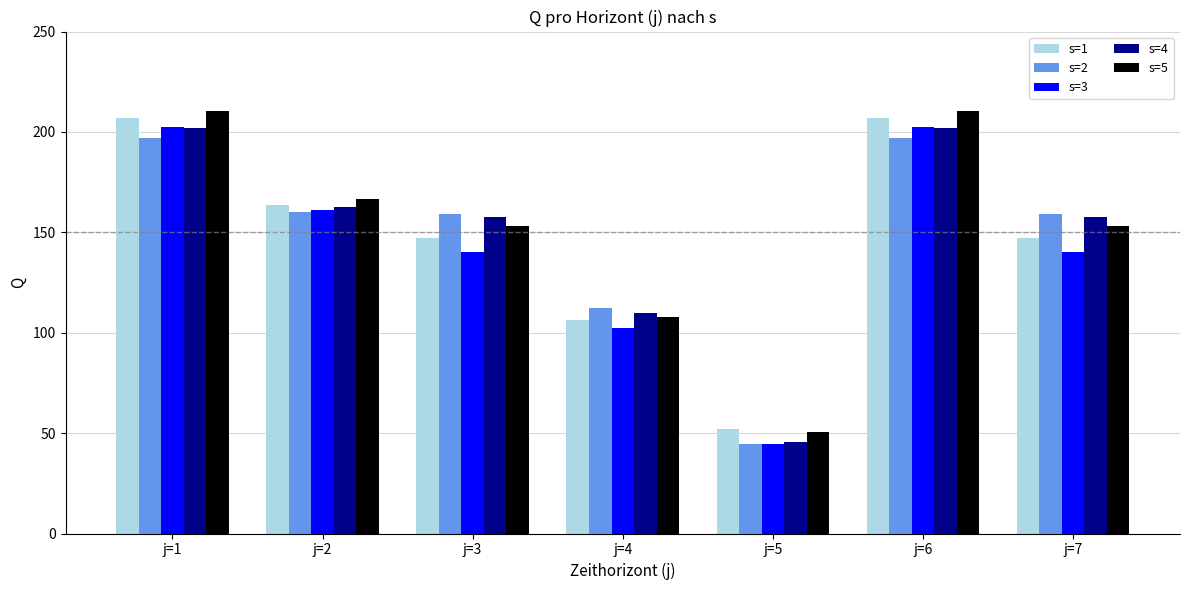

What is the difference between the second highest and minimum values in the s=5 series?

159.8